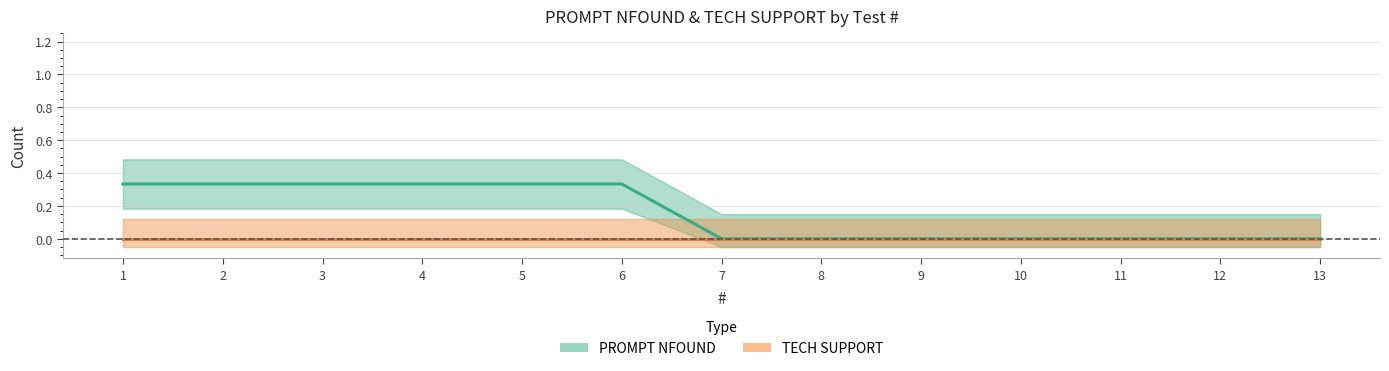

Reading right to left, transcribe all the data shown in this chart.

PROMPT NFOUND: 13=0.0	12=0.0	11=0.0	10=0.0	9=0.0	8=0.0	7=0.0	6=0.3	5=0.3	4=0.3	3=0.3	2=0.3	1=0.3
TECH SUPPORT: 13=0.0	12=0.0	11=0.0	10=0.0	9=0.0	8=0.0	7=0.0	6=0.0	5=0.0	4=0.0	3=0.0	2=0.0	1=0.0